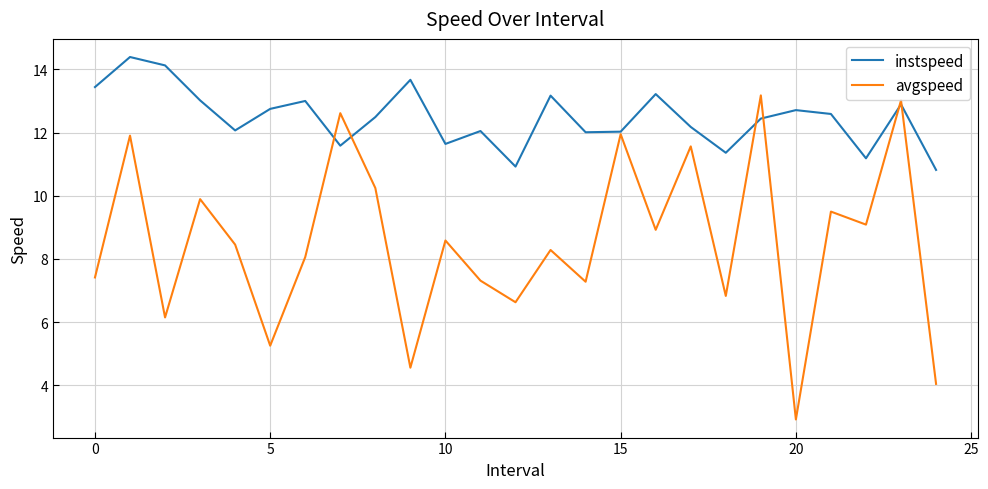

Does the chart display data point markers on the line(s)?

No